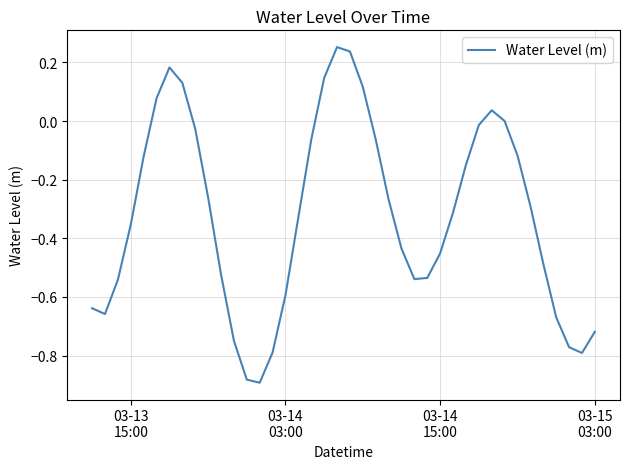

What is the difference between the maximum and minimum values?

1.1